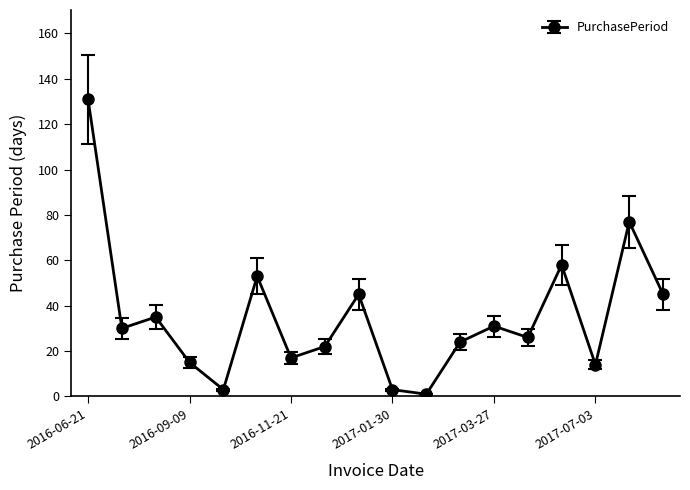

What is the difference between the second highest and minimum values?

76